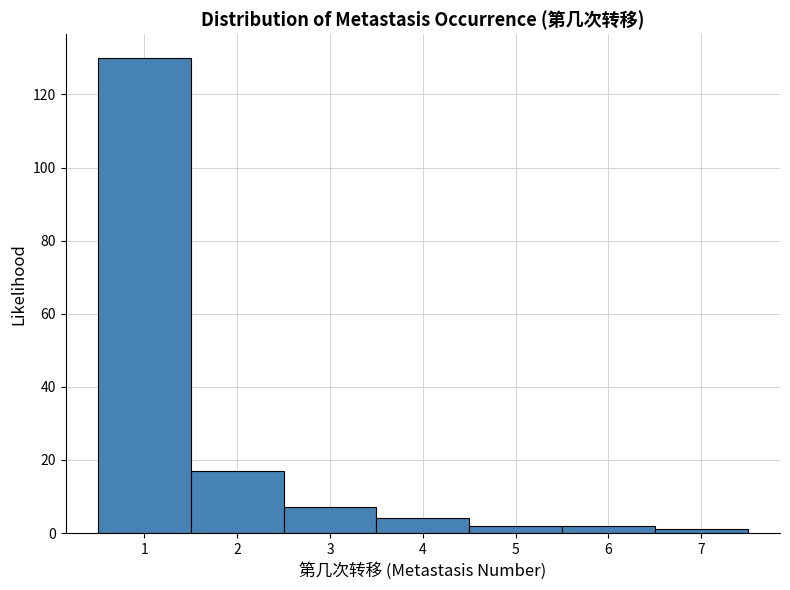

Over which range of the x-axis is the bar tallest?

0.5 to 1.5